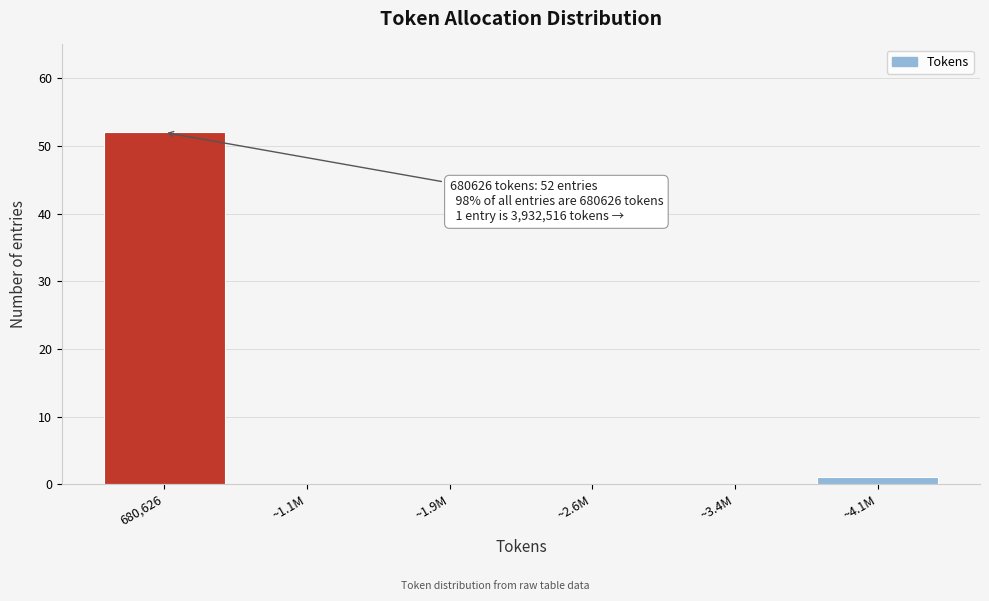

Reading left to right, what are all the values shown in this chart?

680,626=52	~1.1M=0	~1.9M=0	~2.6M=0	~3.4M=0	~4.1M=1